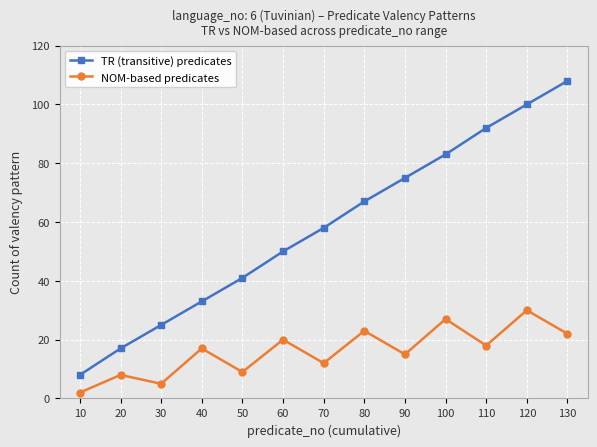

The TR (transitive) predicates series shows 13 at 50. True or false?

False